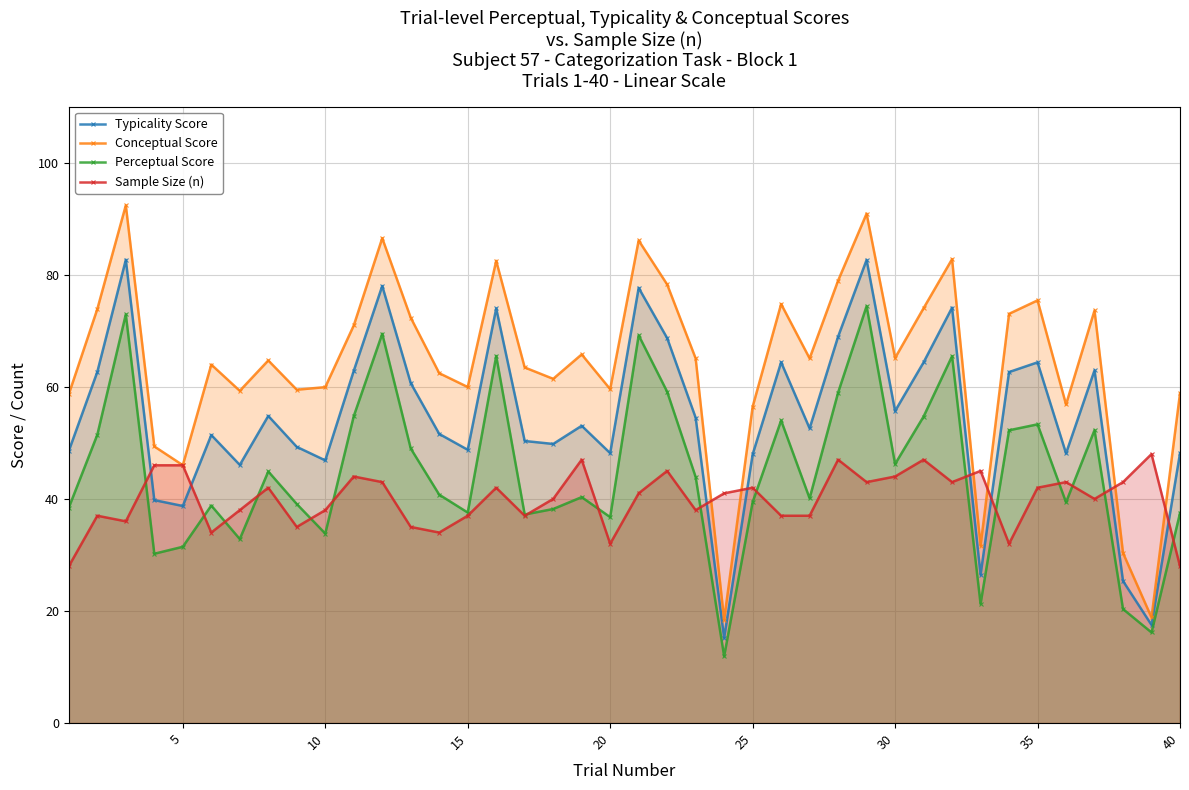

Rank the series by their maximum value, from lowest to highest.

Sample Size (n), Perceptual Score, Typicality Score, Conceptual Score